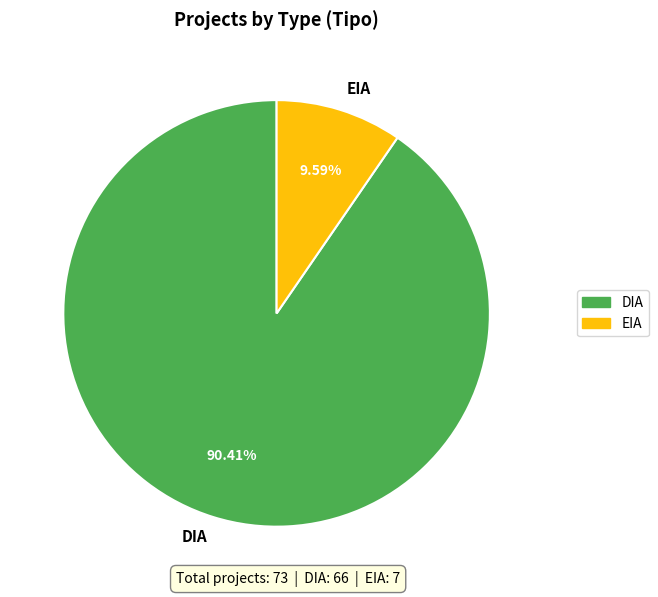

How many slices are in this pie chart?

2